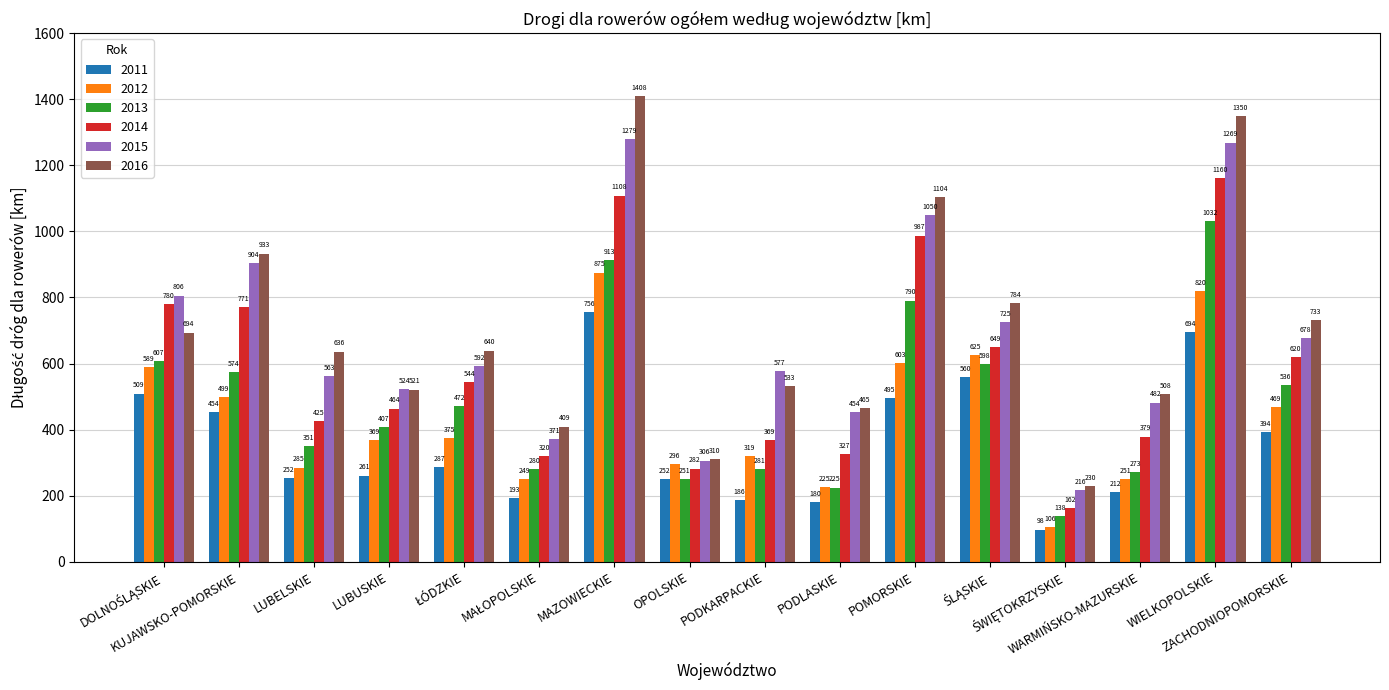

What is the difference between the highest and lowest values at OPOLSKIE?

58.8